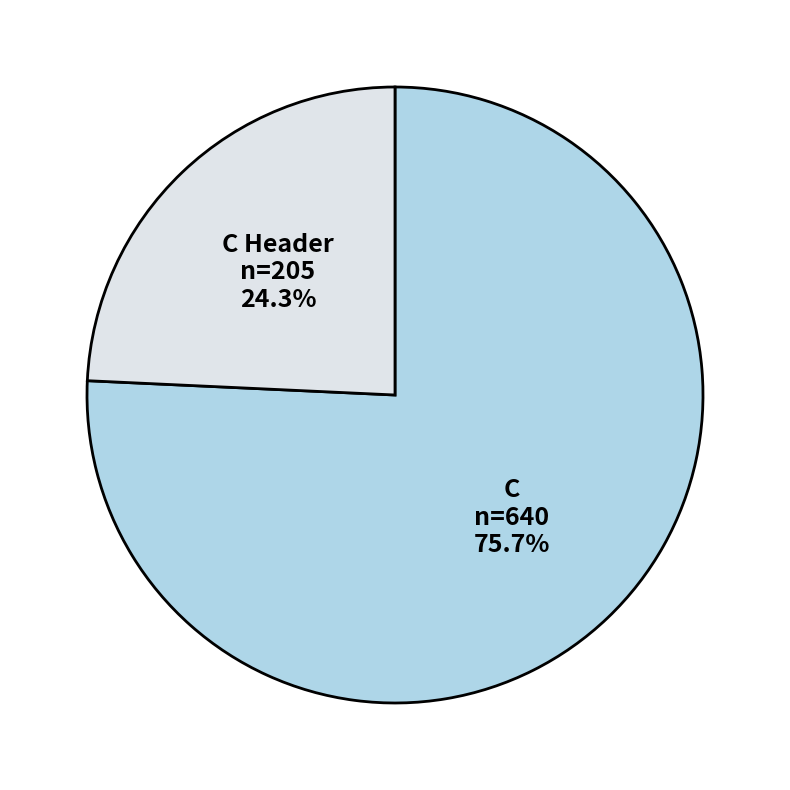

To the nearest percent, what is the average slice percentage?

50%